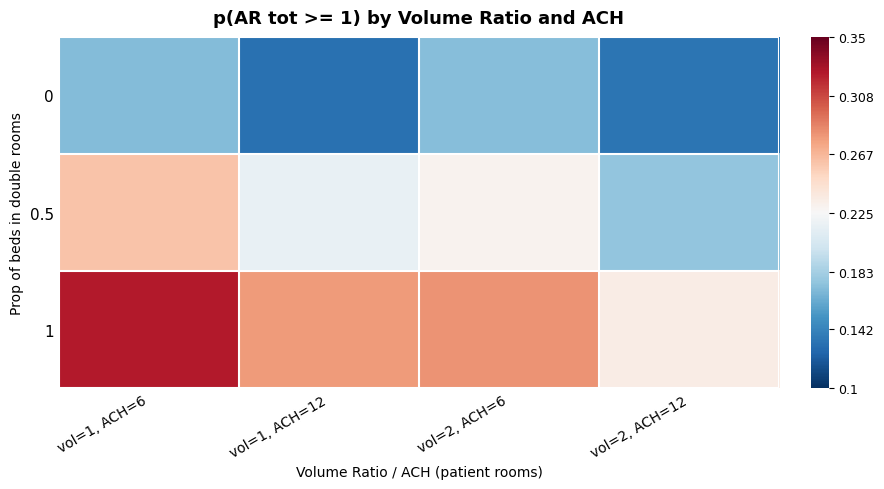

Count the number of categories in the chart.

4